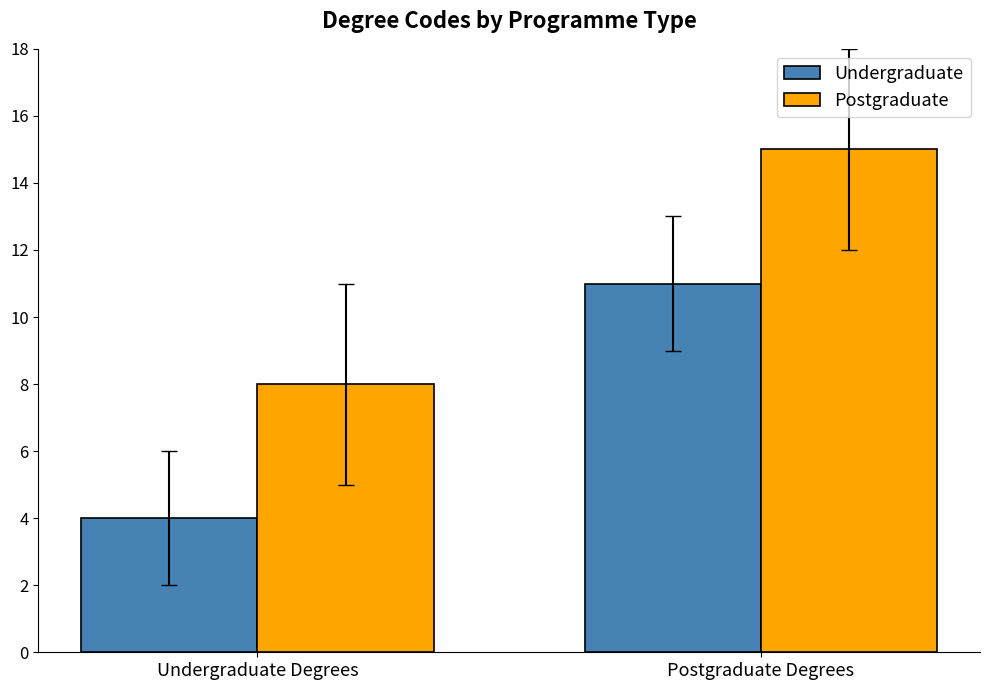

At how many categories does at least one series exceed 12?

1